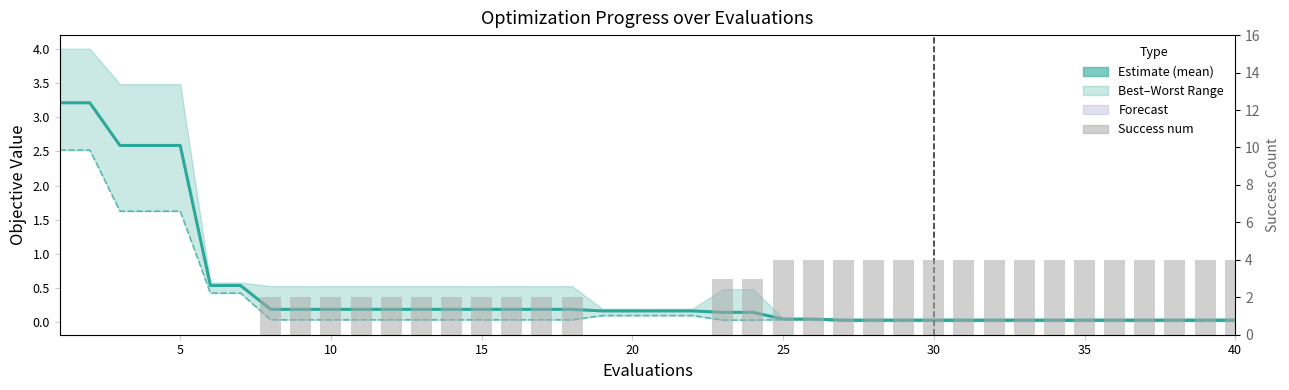

True or false: best has a value of 0.1 at 25.

False